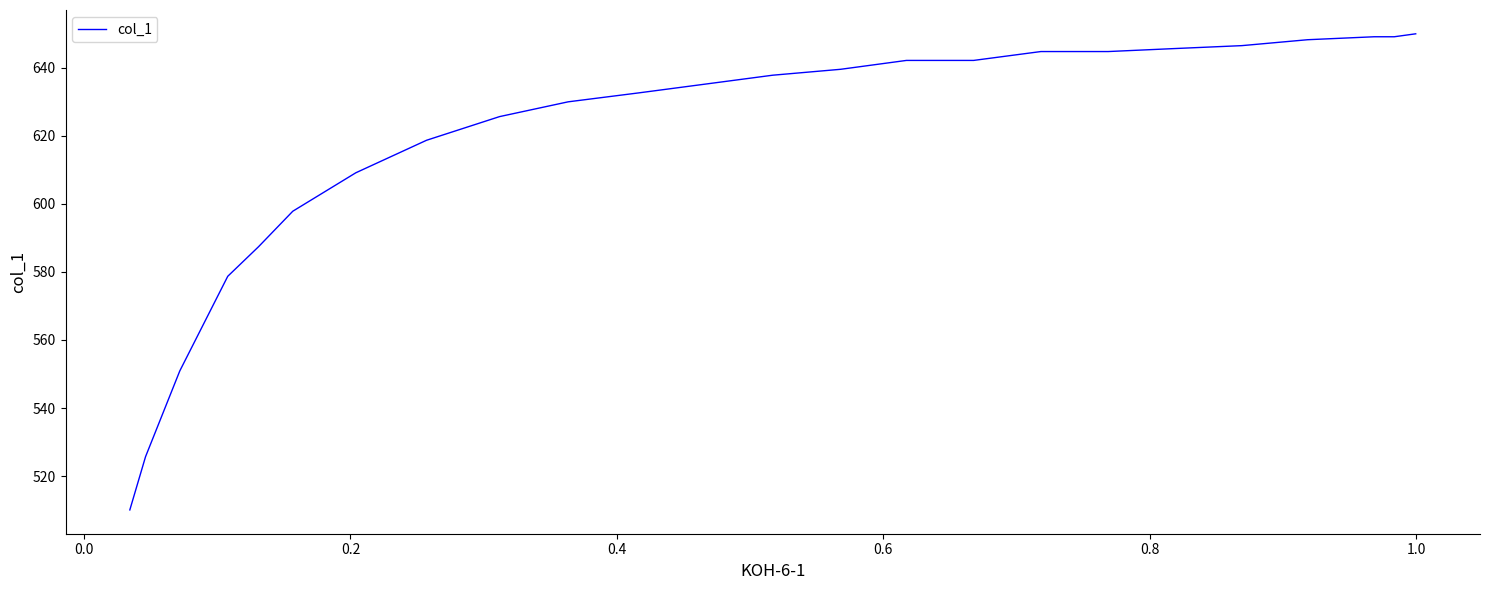

True or false: the data has more than 1 interior local peaks.

False